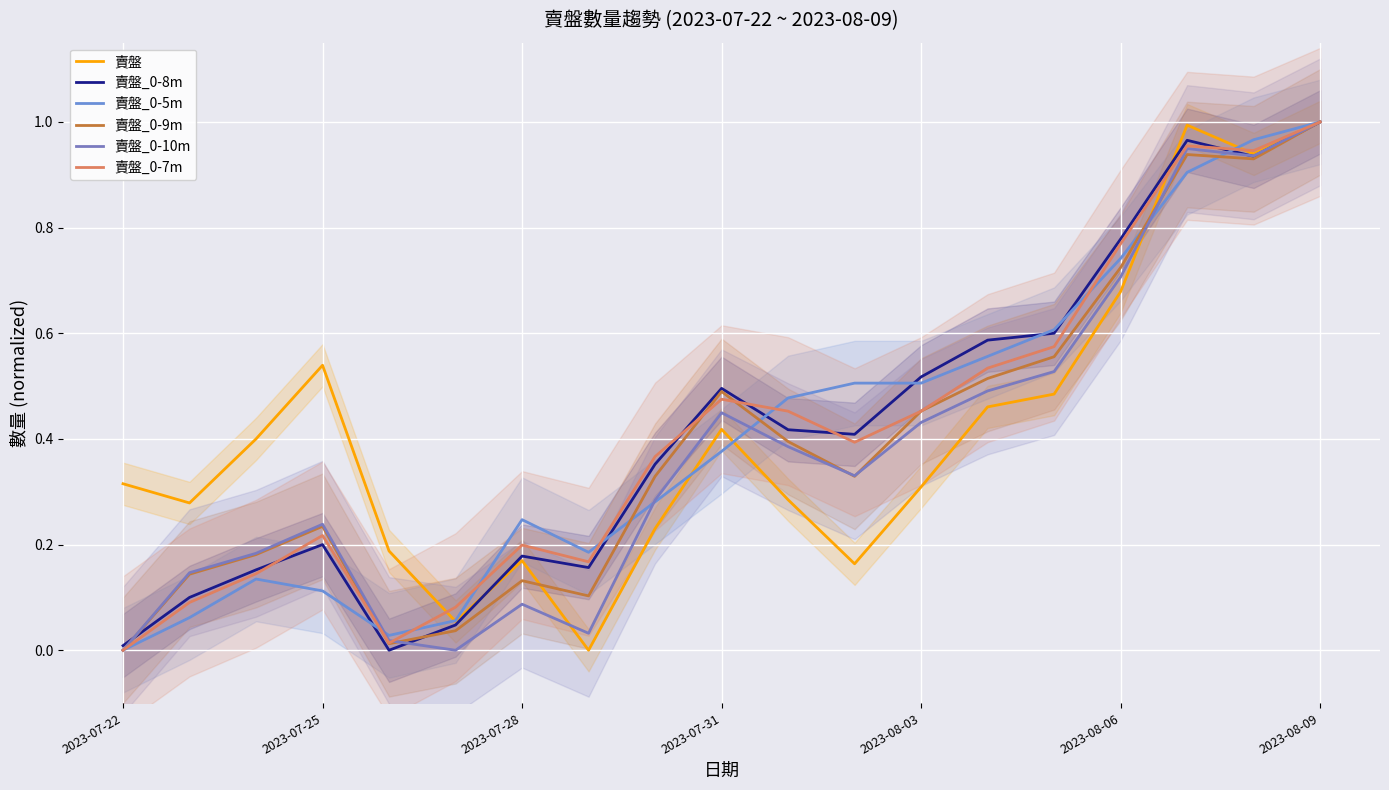

True or false: 賣盤_0-10m and 賣盤 intersect in this chart.

True